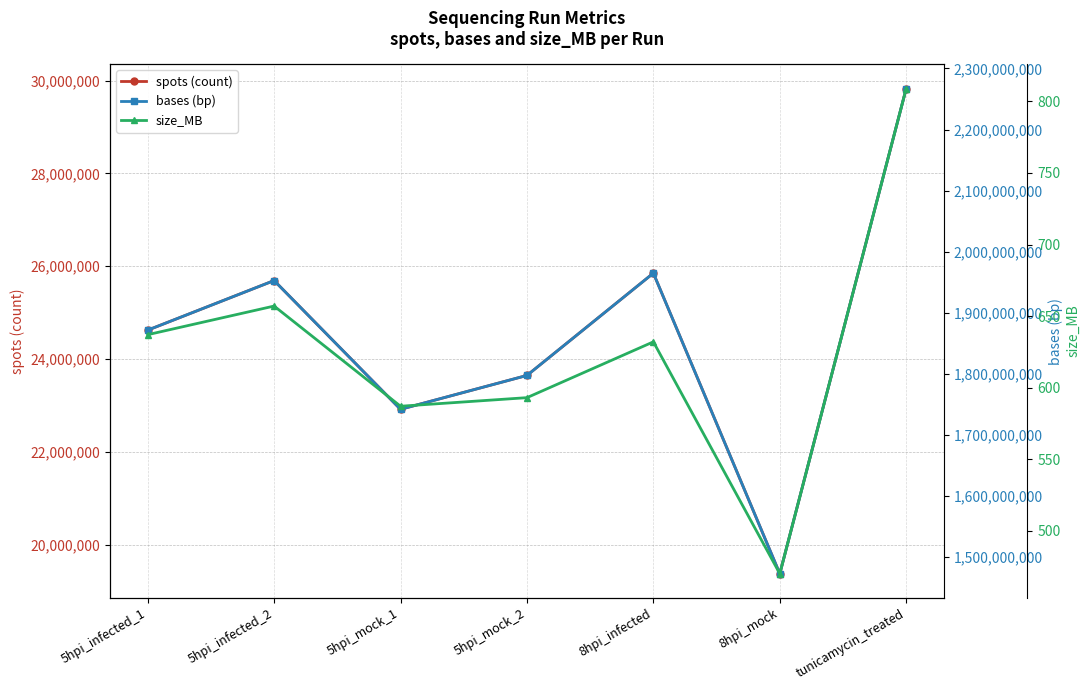

Does the chart have visible grid lines?

Yes